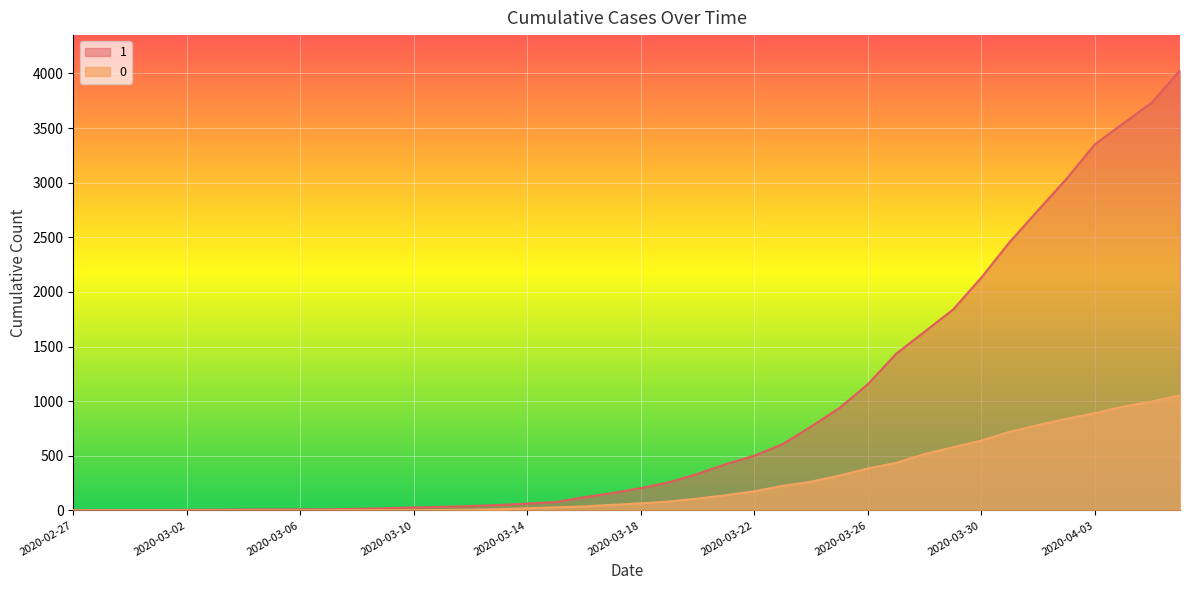

True or false: 1 and 0 cross at least once.

False